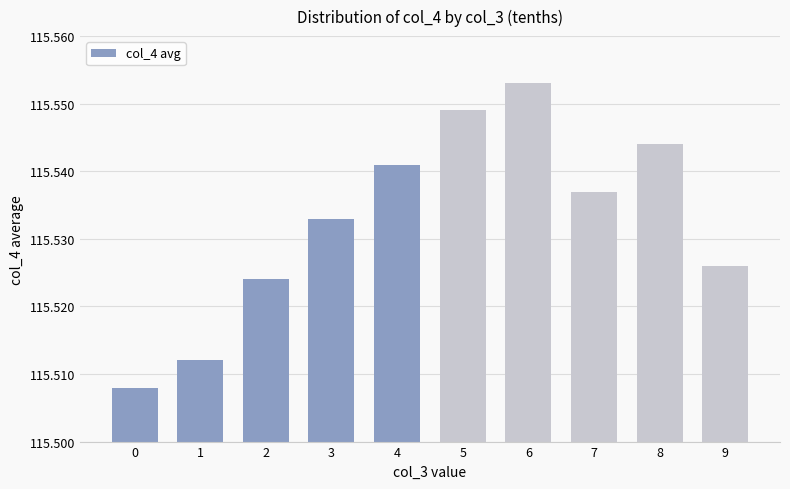

Count the values in the range 115 to 116.

10